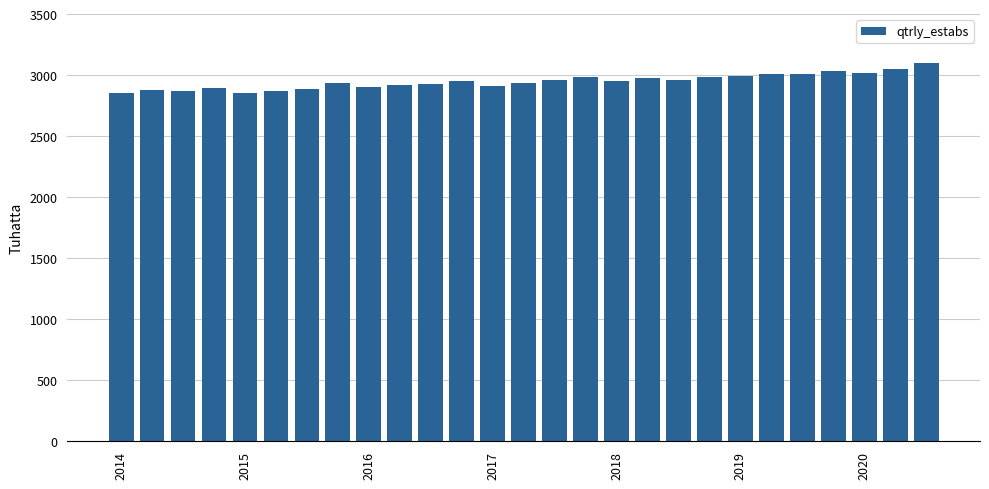

Does the chart contain any negative values?

No